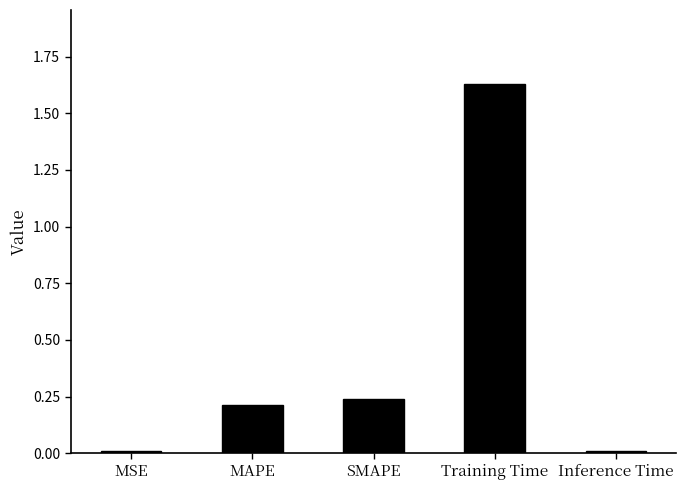

Which category has the highest value across all series?

Training Time